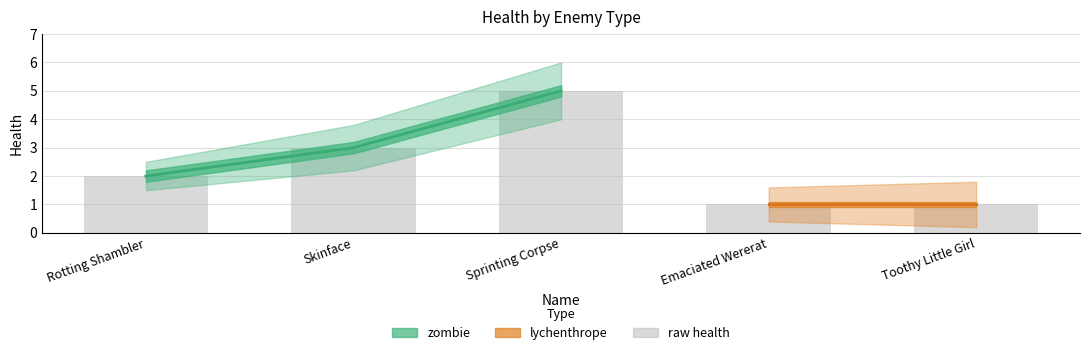

What is the difference between the values at Rotting Shambler and Skinface?

1